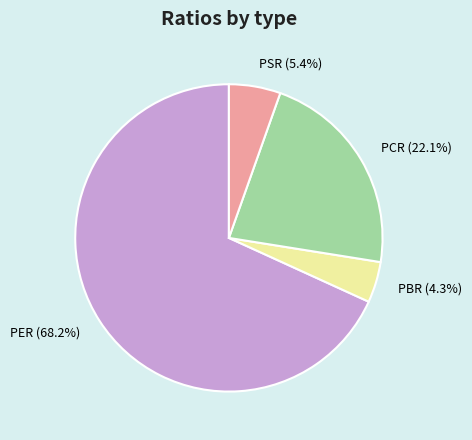

Is it true that PSR is 20% of the pie?

False